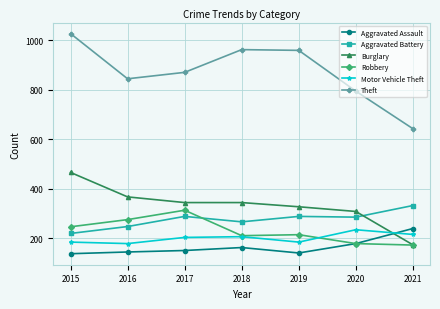

True or false: Theft and Aggravated Battery intersect in this chart.

False